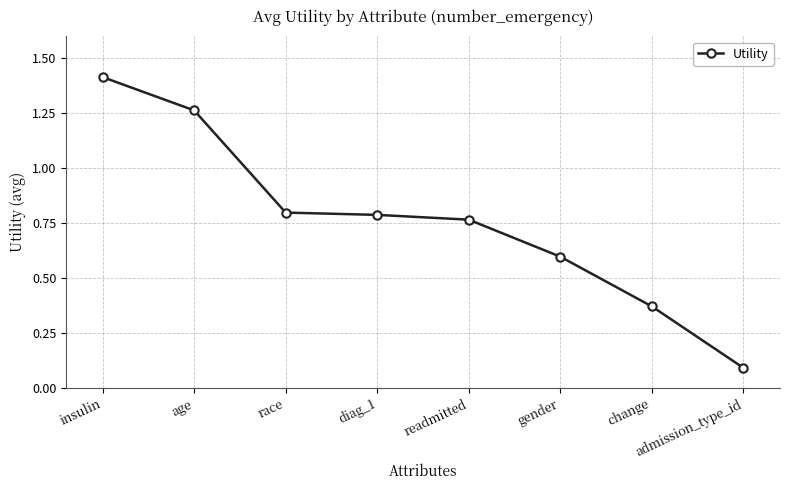

How many lines are shown in the chart?

1